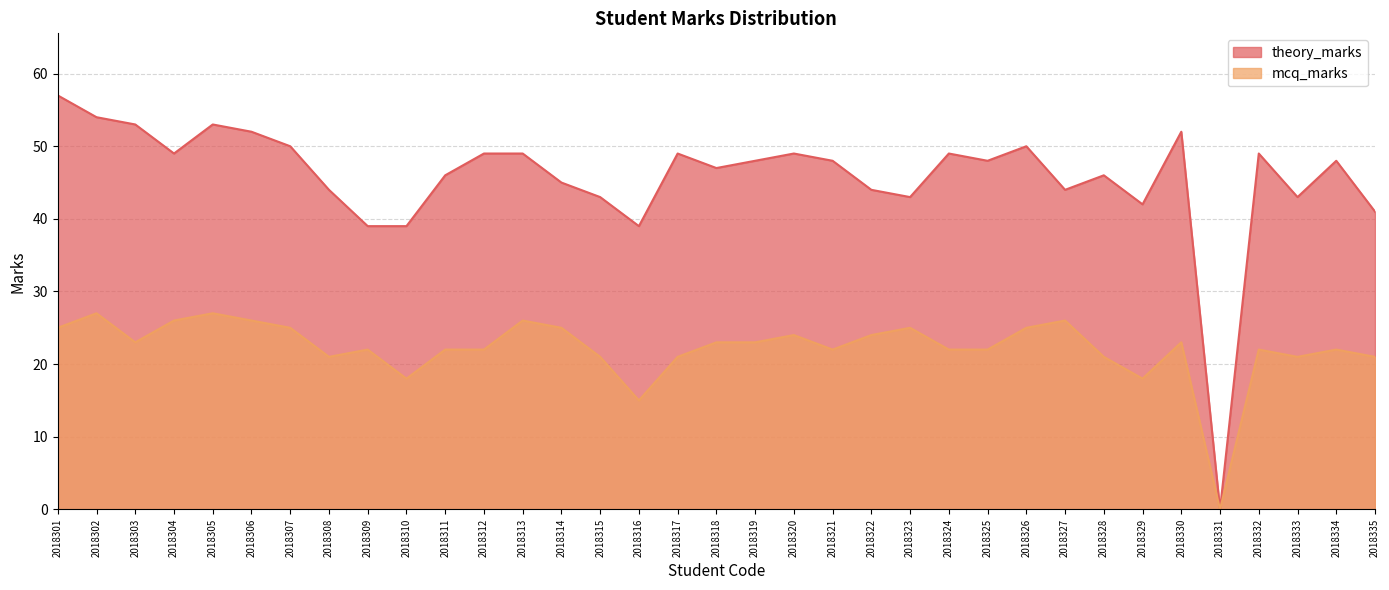

How many series are shown in this chart?

2